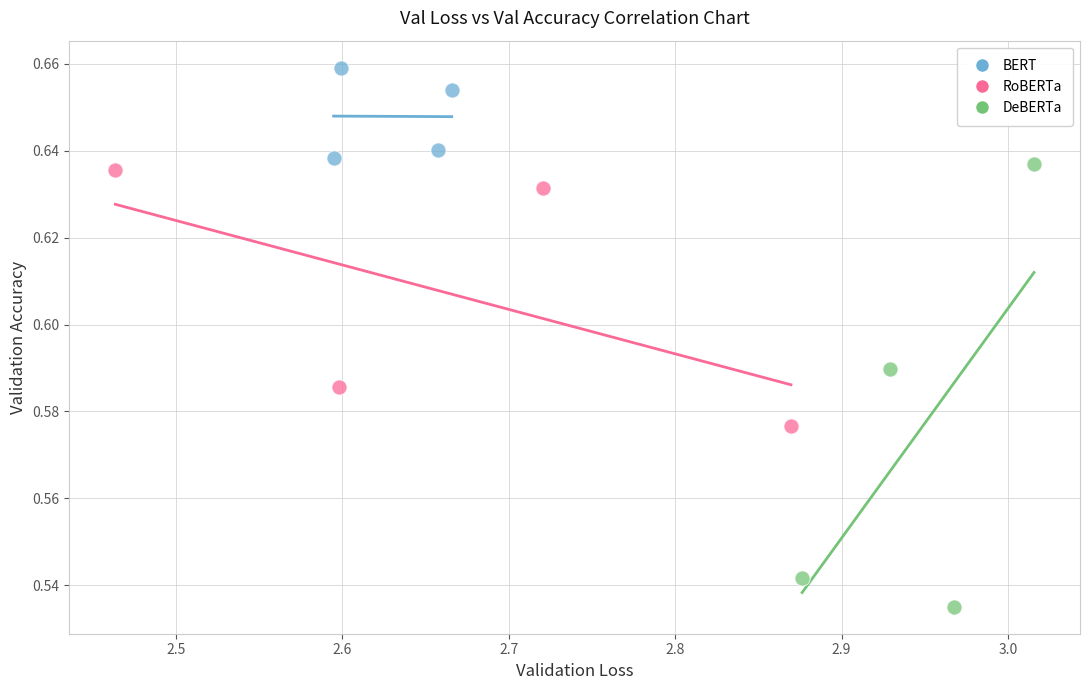

Which series reaches the maximum Y coordinate?

BERT